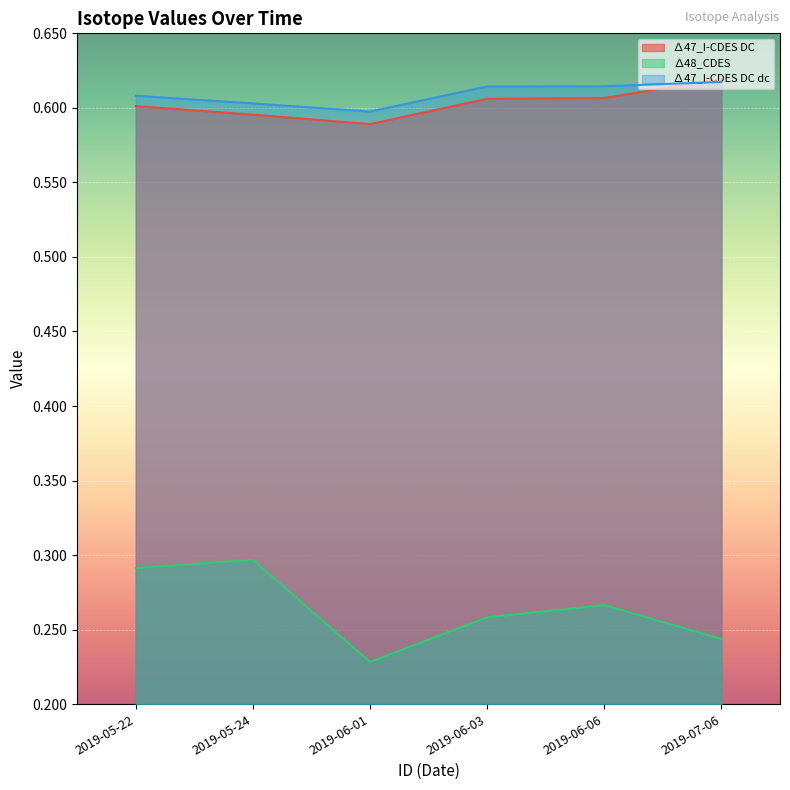

At which category is the sum across all series the highest?

2019-05-22